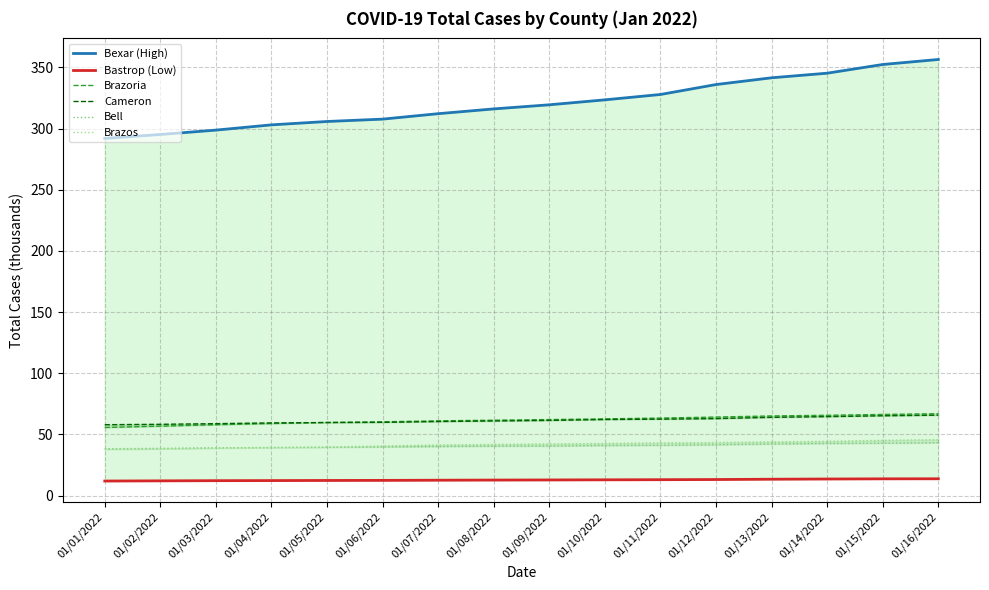

What is the label of the 6th point from the right?

01/11/2022